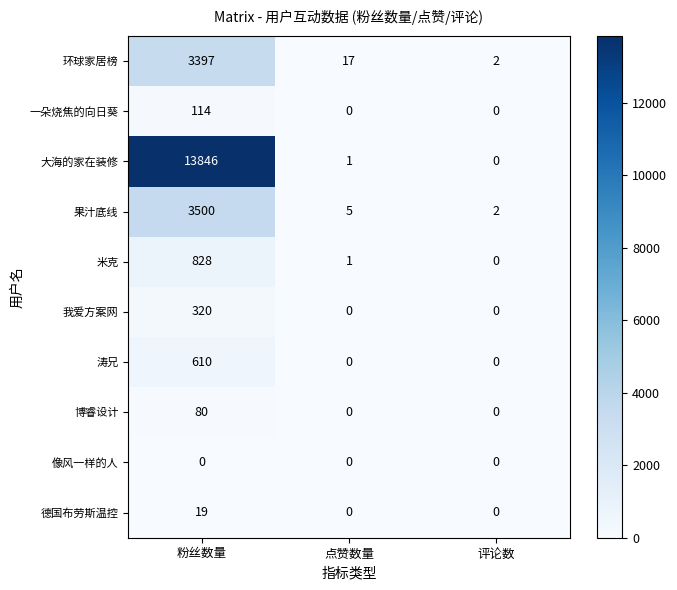

List the labels in order of 米克 value, largest first.

粉丝数量, 点赞数量, 评论数